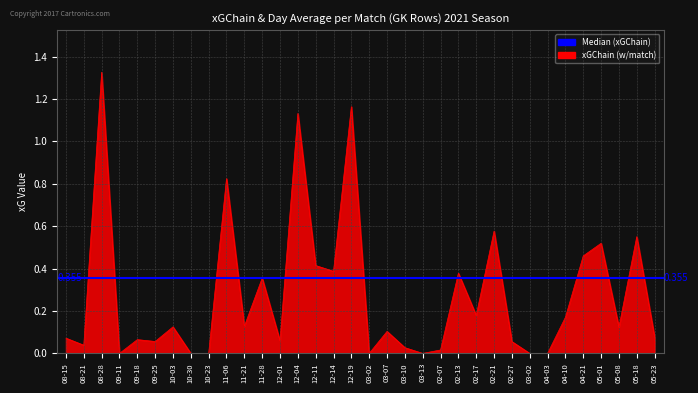

How many points are lower than both their immediate neighbors (excluding endpoints)?

10